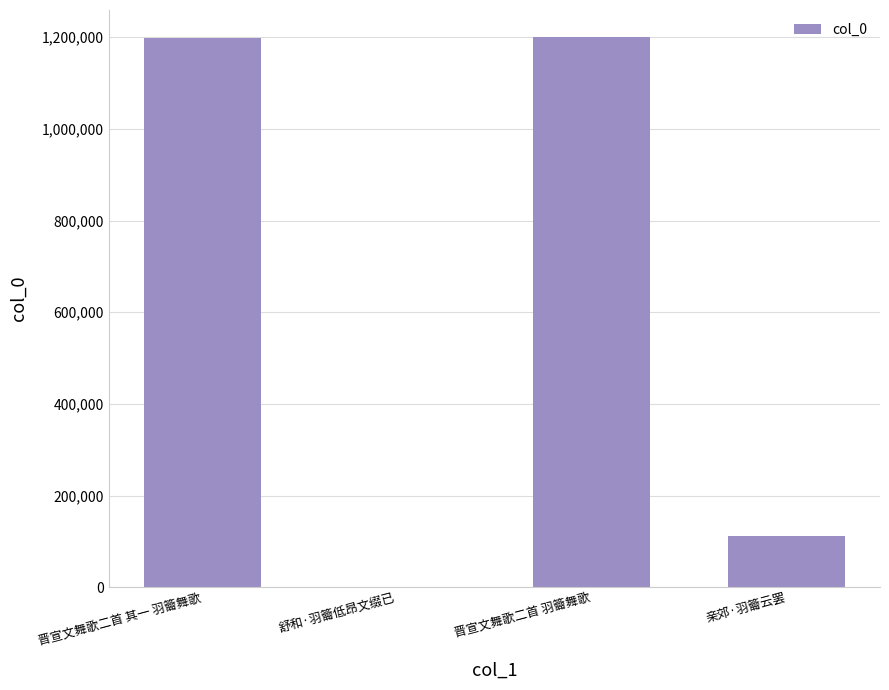

The value at 晋宣文舞歌二首 羽籥舞歌 is 1931838. True or false?

False